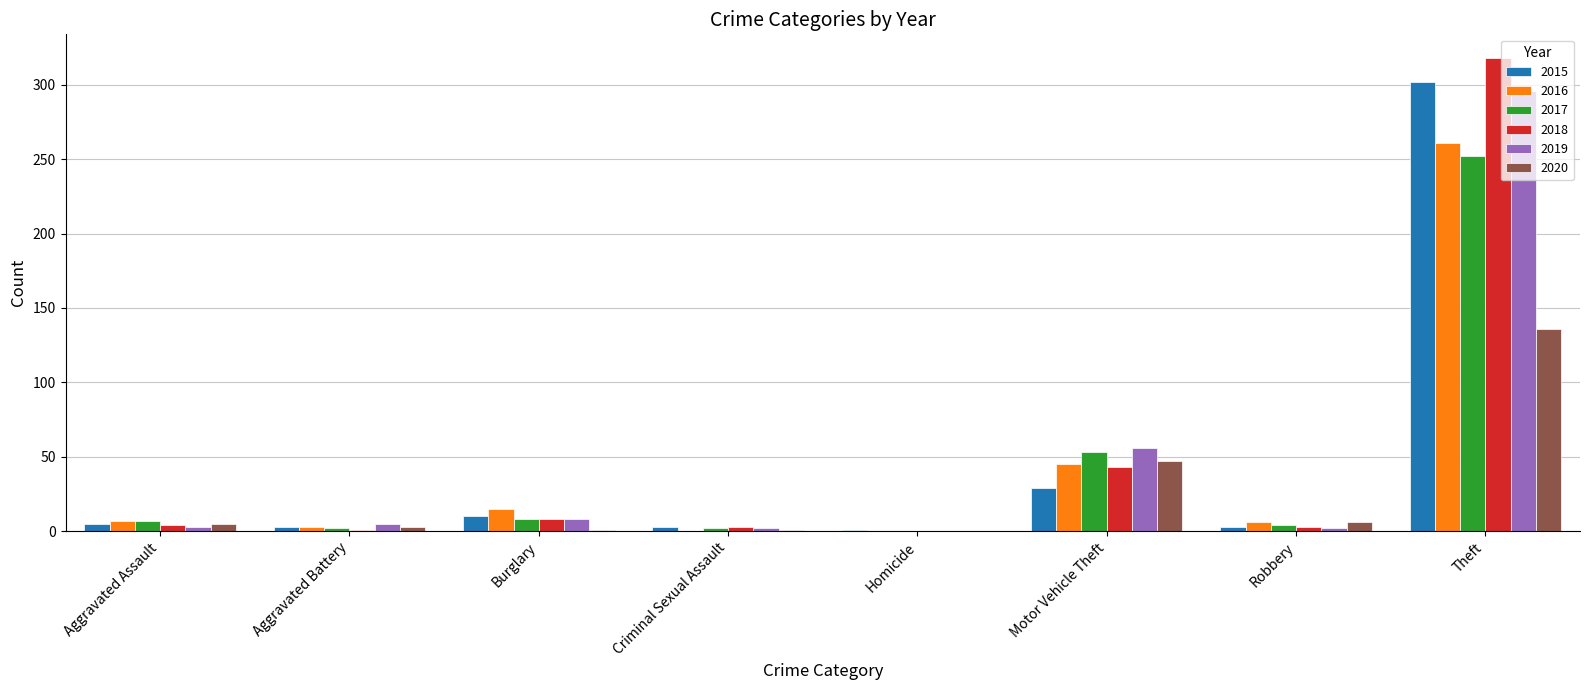

What is the difference between the 2015 values at Motor Vehicle Theft and Criminal Sexual Assault?

26